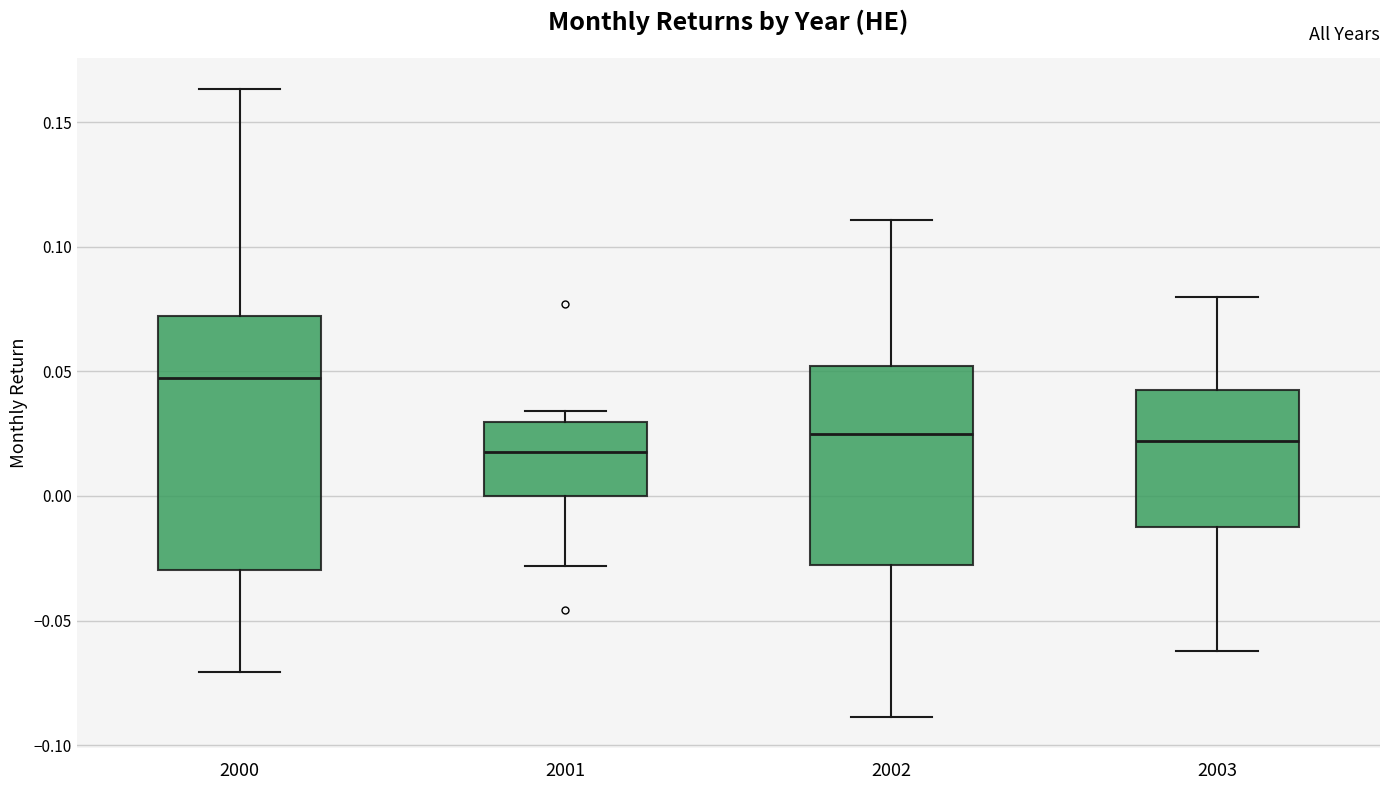

Where does the upper whisker of the box at x = 2002 end on the y-axis? The values are not printed on the chart, so give them approximately, as read against the axis.

0.110